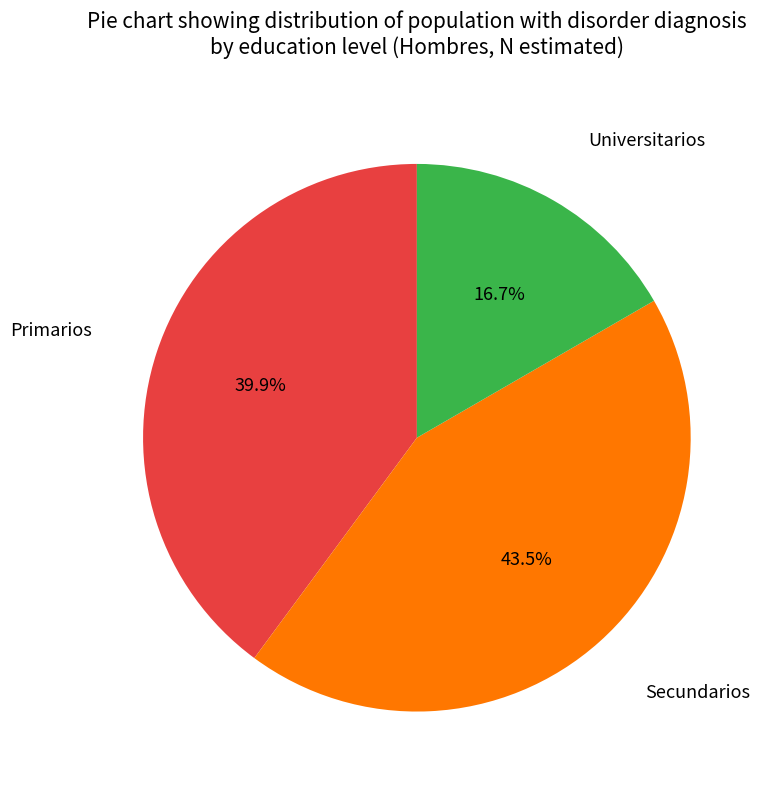

Is there a majority slice in this chart?

No